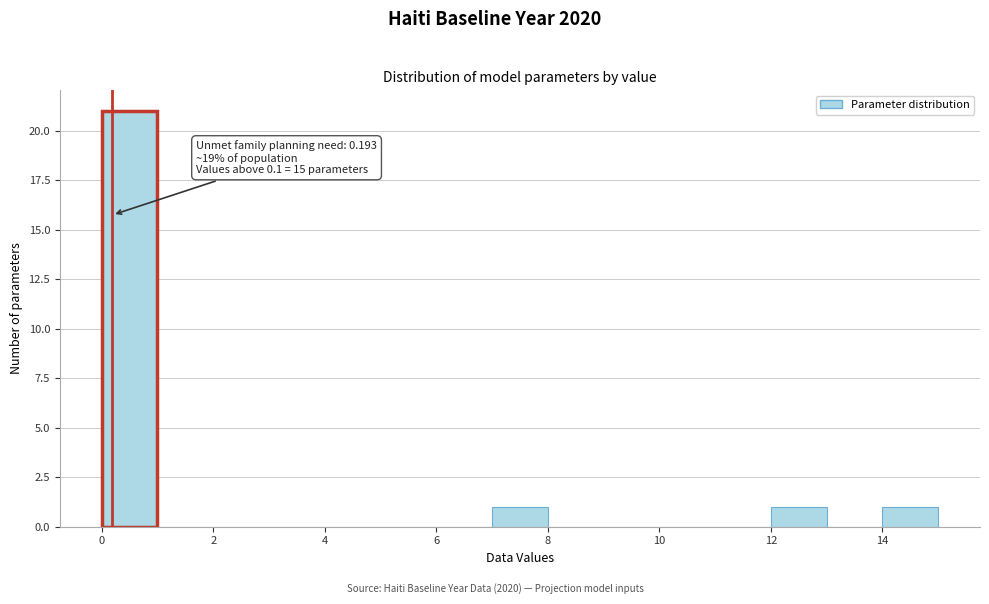

Over which range of the x-axis is the bar tallest?

0 to 1